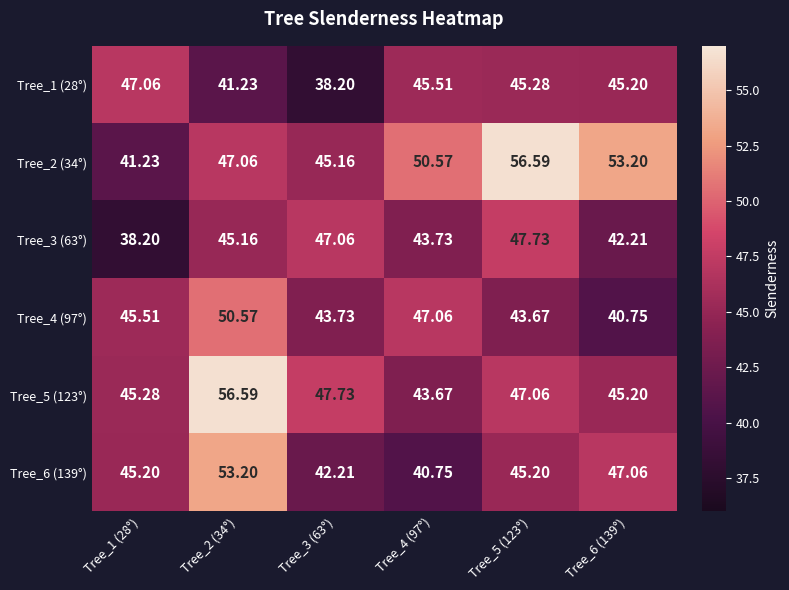

Is the value of Tree_1 (28°) at Tree_3 (63°) greater than the value of Tree_6 (139°) at Tree_1 (28°)?

No